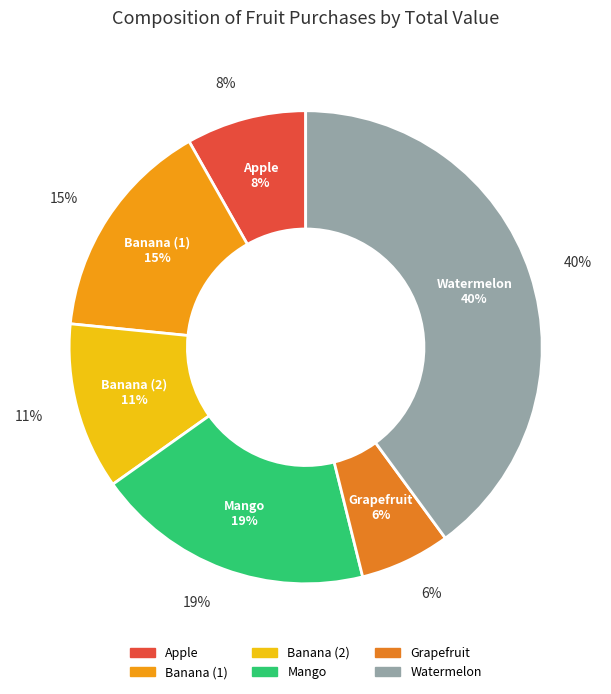

What portion of the pie excludes Banana (2)?

88.6%